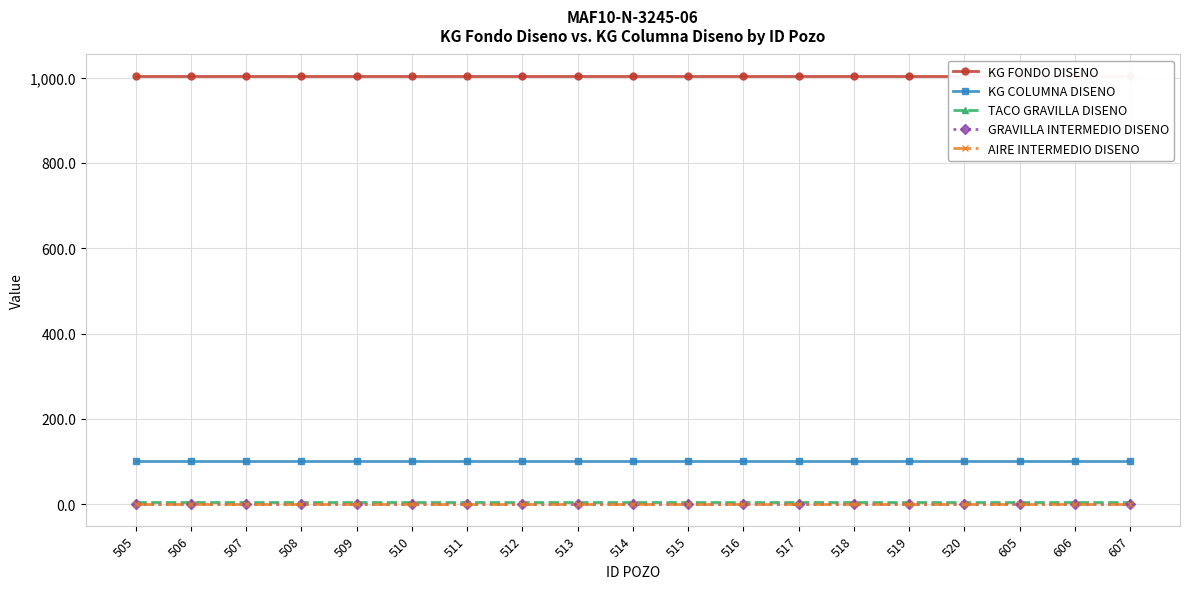

Reading left to right, transcribe all the data shown in this chart.

KG FONDO DISENO: 505=1004.0	506=1004.0	507=1004.0	508=1004.0	509=1004.0	510=1004.0	511=1004.0	512=1004.0	513=1004.0	514=1004.0	515=1004.0	516=1004.0	517=1004.0	518=1004.0	519=1004.0	520=1004.0	605=1004.0	606=1004.0	607=1004.0
KG COLUMNA DISENO: 505=100.4	506=100.4	507=100.4	508=100.4	509=100.4	510=100.4	511=100.4	512=100.4	513=100.4	514=100.4	515=100.4	516=100.4	517=100.4	518=100.4	519=100.4	520=100.4	605=100.4	606=100.4	607=100.4
TACO GRAVILLA DISENO: 505=4.5	506=4.5	507=4.5	508=4.5	509=4.5	510=4.5	511=4.5	512=4.5	513=4.5	514=4.5	515=4.5	516=4.5	517=4.5	518=4.5	519=4.5	520=4.5	605=4.5	606=4.5	607=4.5
GRAVILLA INTERMEDIO DISENO: 505=1.0	506=1.0	507=1.0	508=1.0	509=1.0	510=1.0	511=1.0	512=1.0	513=1.0	514=1.0	515=1.0	516=1.0	517=1.0	518=1.0	519=1.0	520=1.0	605=1.0	606=1.0	607=1.0
AIRE INTERMEDIO DISENO: 505=0.0	506=0.0	507=0.0	508=0.0	509=0.0	510=0.0	511=0.0	512=0.0	513=0.0	514=0.0	515=0.0	516=0.0	517=0.0	518=0.0	519=0.0	520=0.0	605=0.0	606=0.0	607=0.0